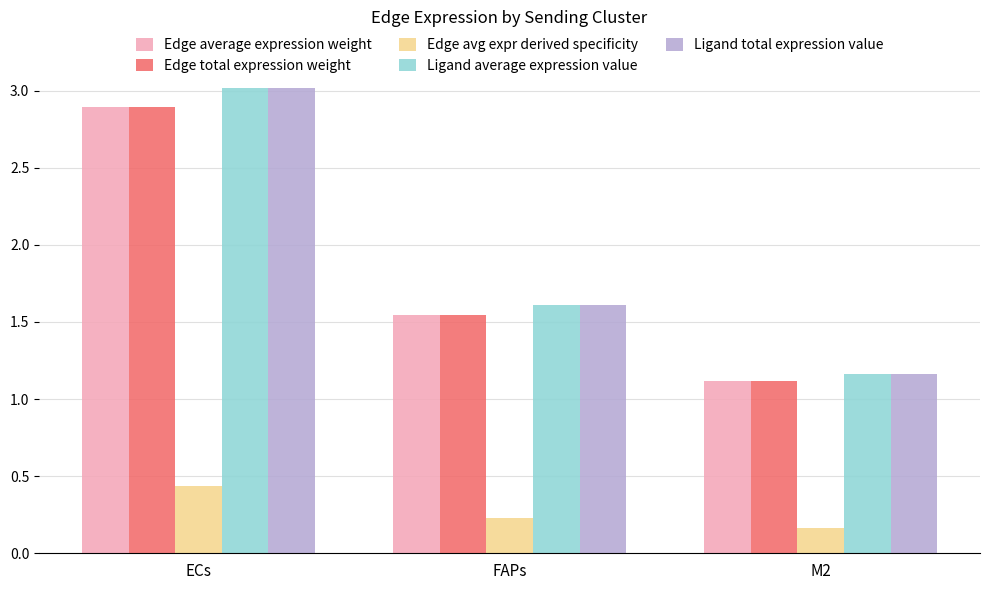

What is the spread (max minus min) of values at FAPs?

1.4